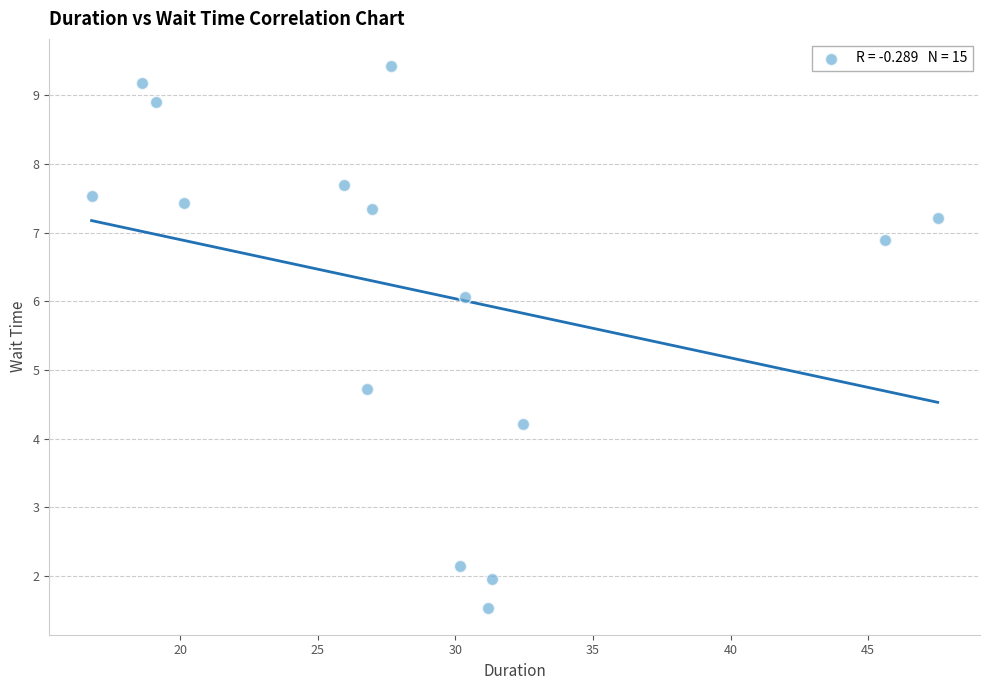

What is the range of Y values (max minus min)?

7.9